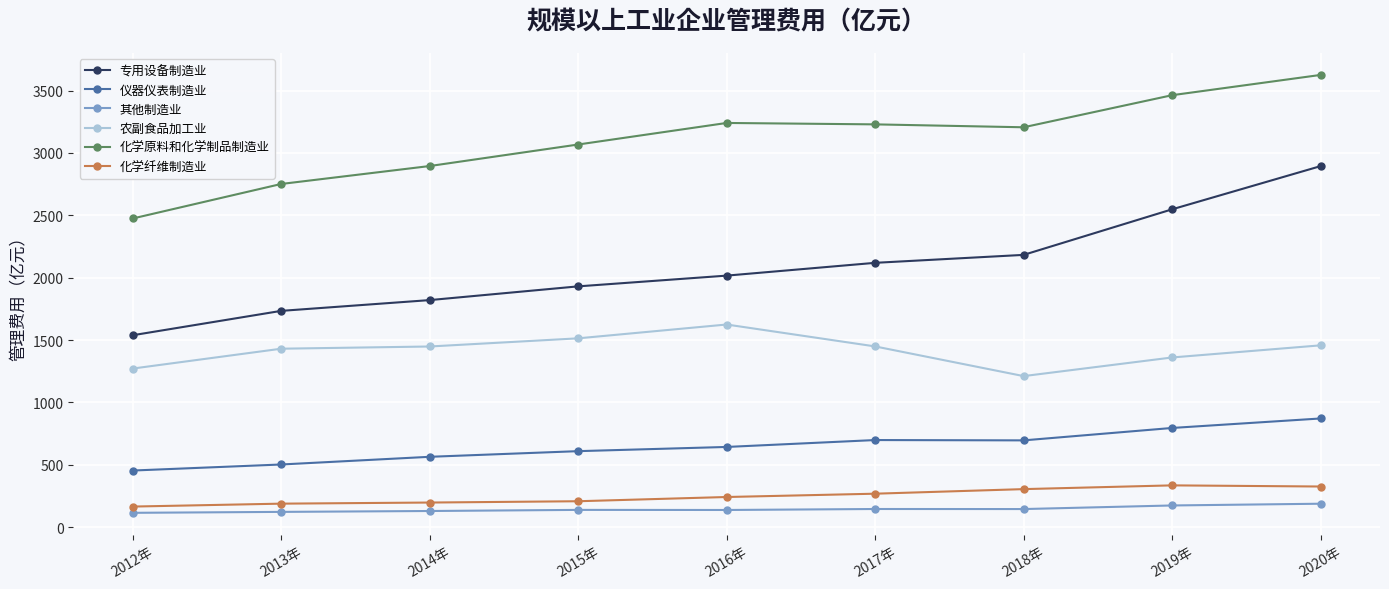

Which series has the largest total across all categories?

化学原料和化学制品制造业